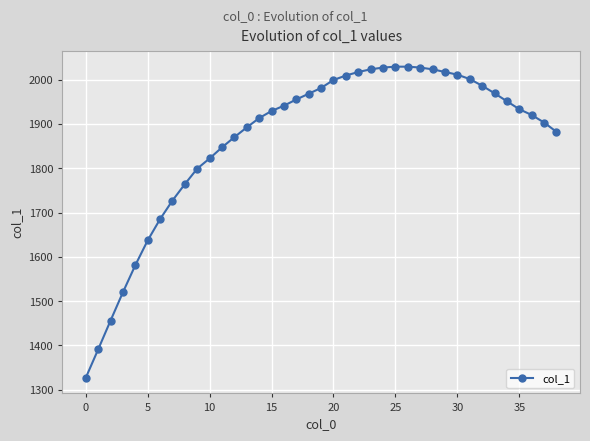

What is the smallest value displayed?

1327